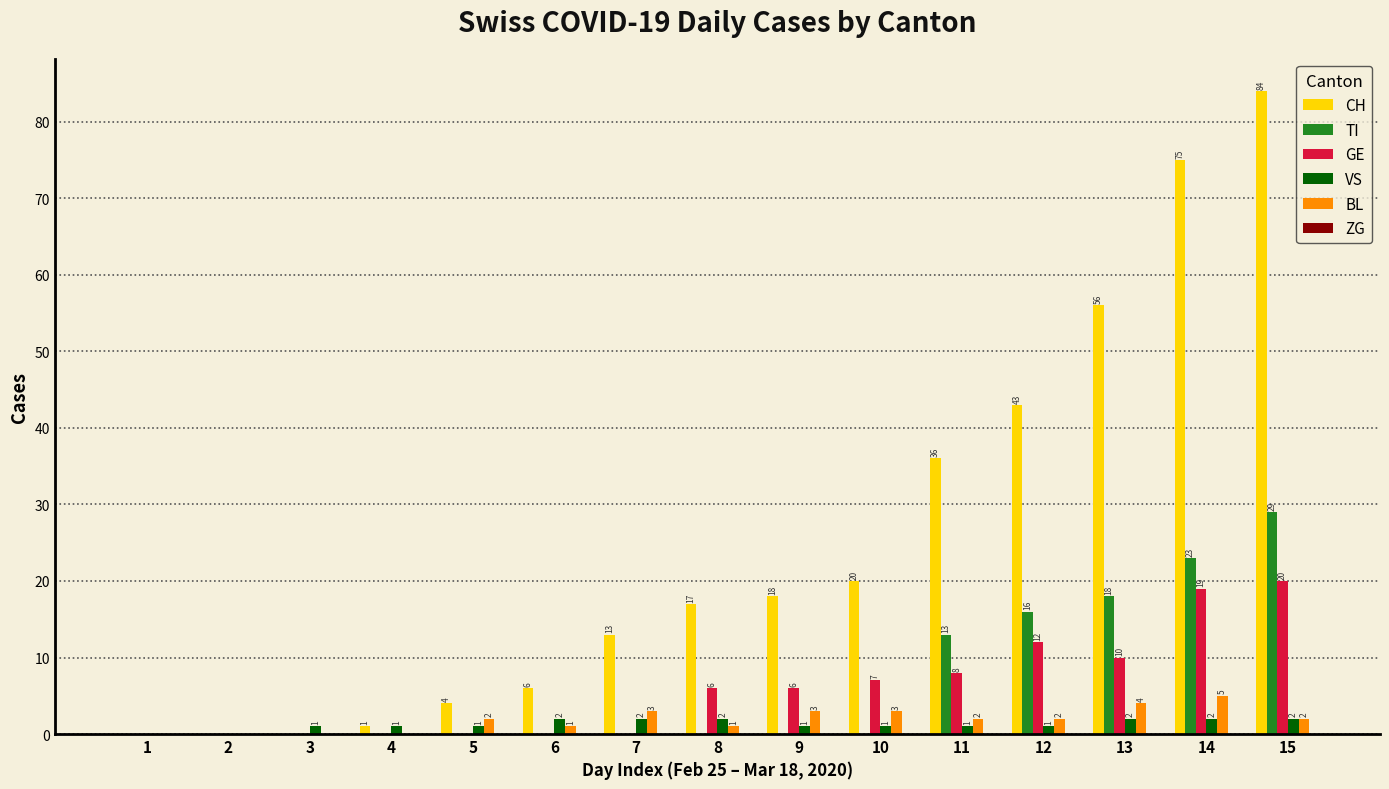

How many data points does each series have?

15